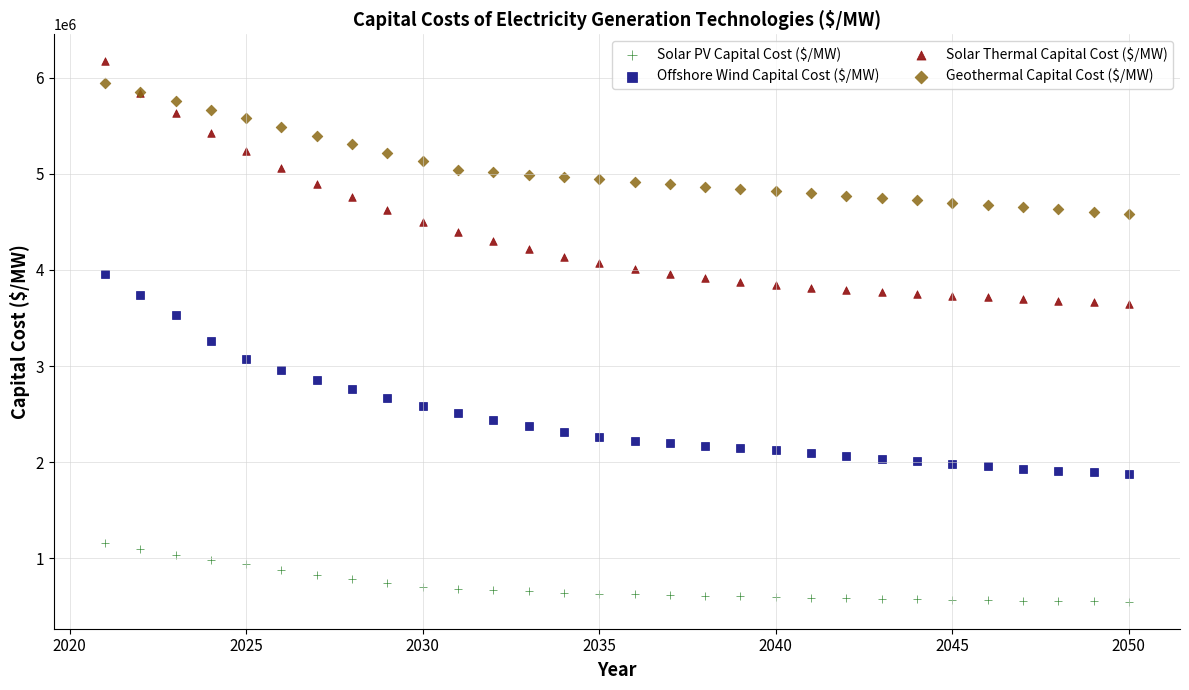

Which series has the widest spread of Y values?

Solar Thermal Capital Cost ($/MW)